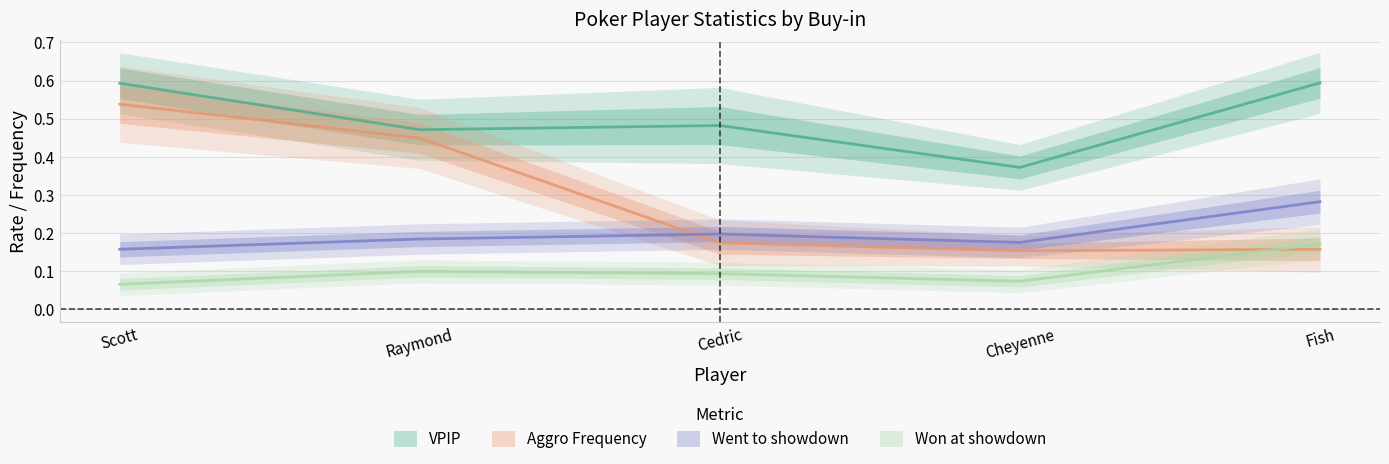

Reading left to right, what are all the values shown in this chart?

VPIP: Scott=0.6	Raymond=0.5	Cedric=0.5	Cheyenne=0.4	Fish=0.6
Aggro Frequency: Scott=0.5	Raymond=0.4	Cedric=0.2	Cheyenne=0.2	Fish=0.2
Went to showdown: Scott=0.2	Raymond=0.2	Cedric=0.2	Cheyenne=0.2	Fish=0.3
Won at showdown: Scott=0.1	Raymond=0.1	Cedric=0.1	Cheyenne=0.1	Fish=0.2